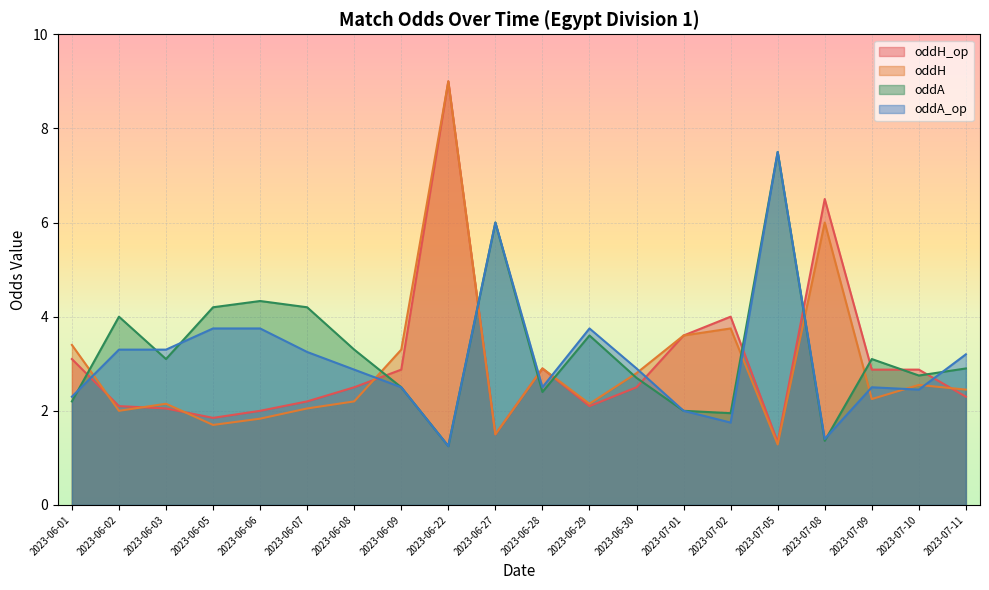

What is the maximum value shown in the chart?

9.0